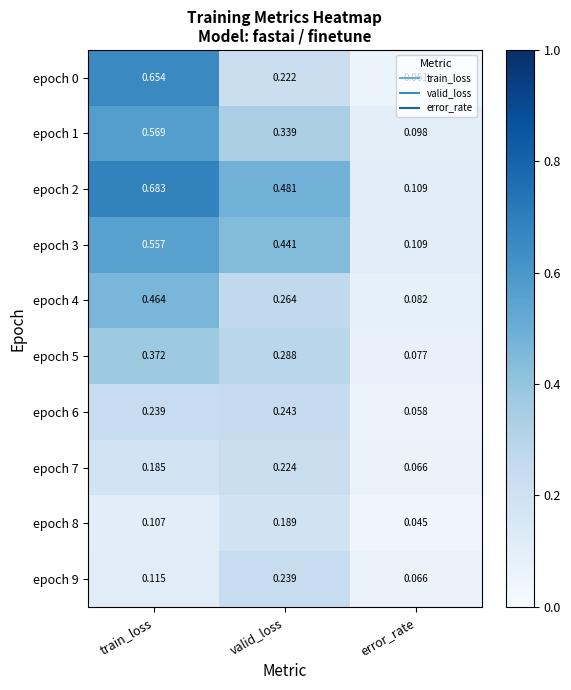

At which label is epoch 9 closest to 0?

error_rate